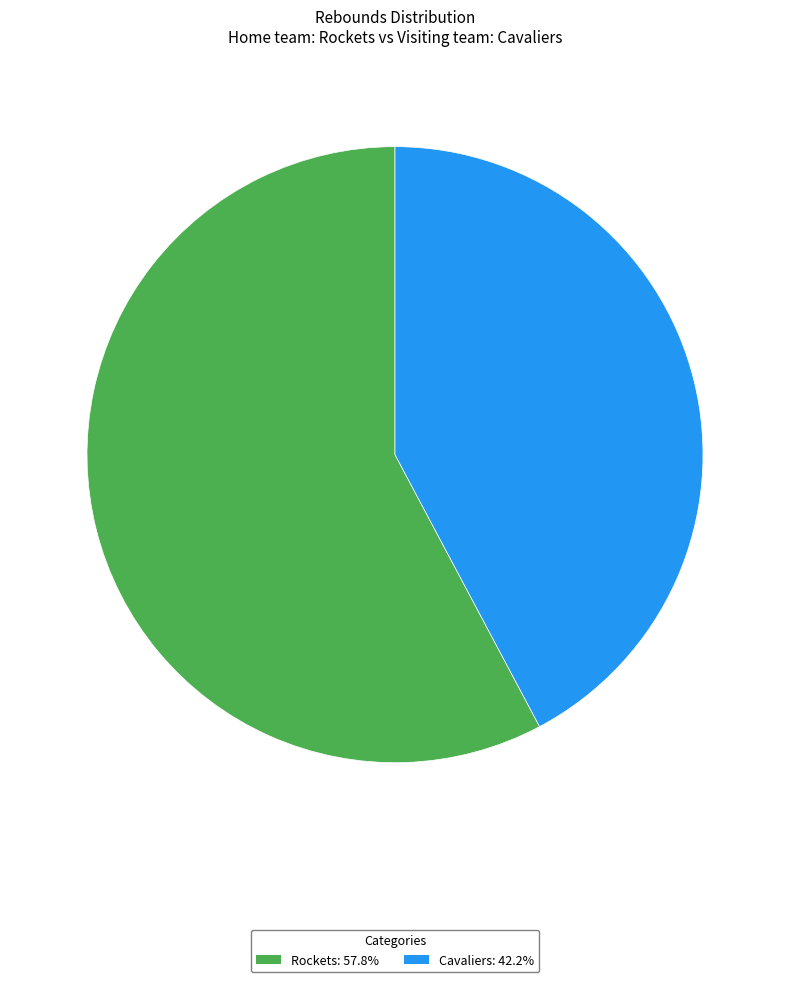

The Rockets slice represents 58% of the pie. True or false?

True